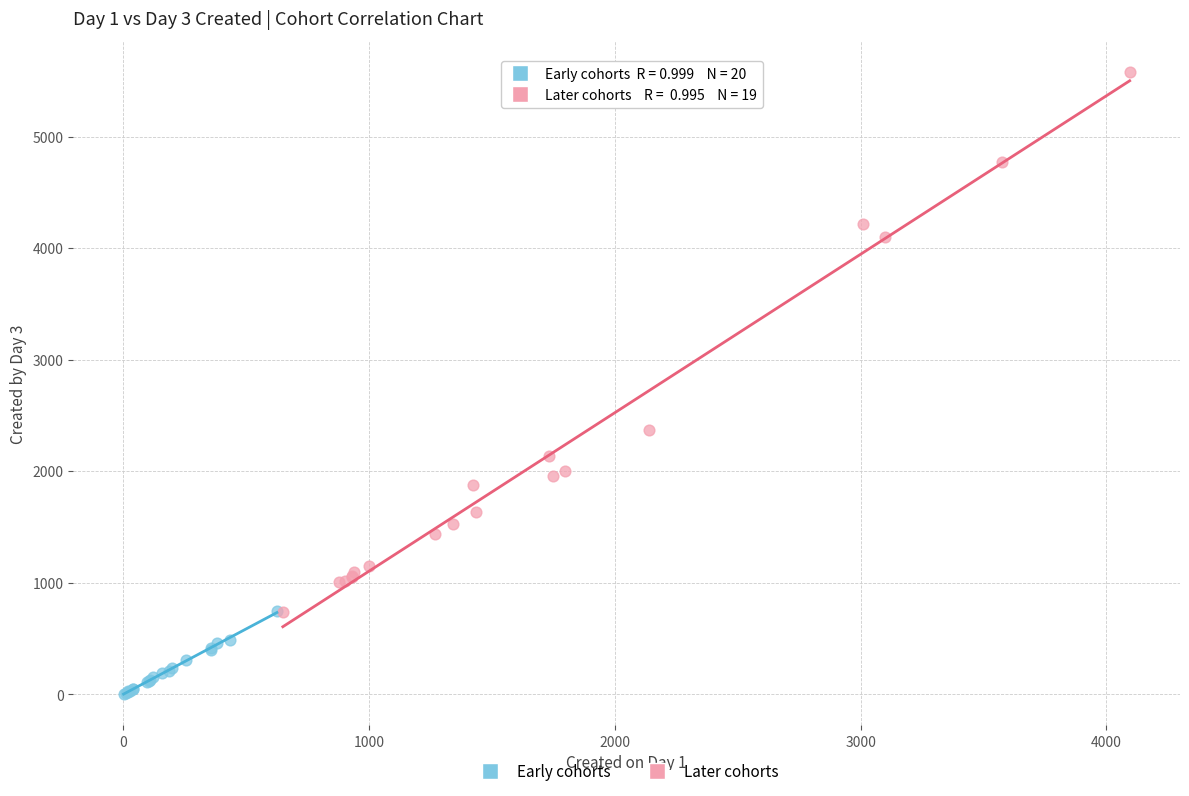

Which series reaches the minimum Y coordinate?

Early cohorts